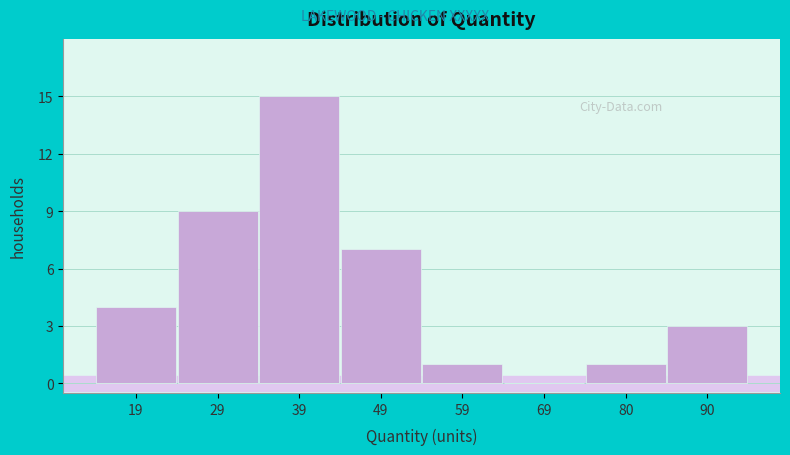

The value at 80 is 1. True or false?

True